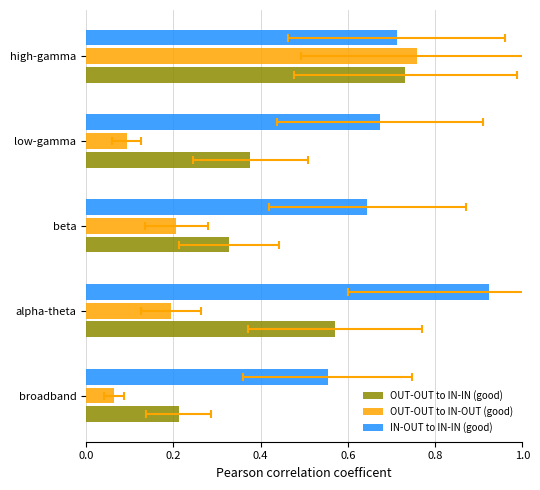

Reading right to left, transcribe all the data shown in this chart.

OUT-OUT to IN-IN (good): 0.7	0.4	0.3	0.6	0.2
OUT-OUT to IN-OUT (good): 0.8	0.1	0.2	0.2	0.1
IN-OUT to IN-IN (good): 0.7	0.7	0.6	0.9	0.6